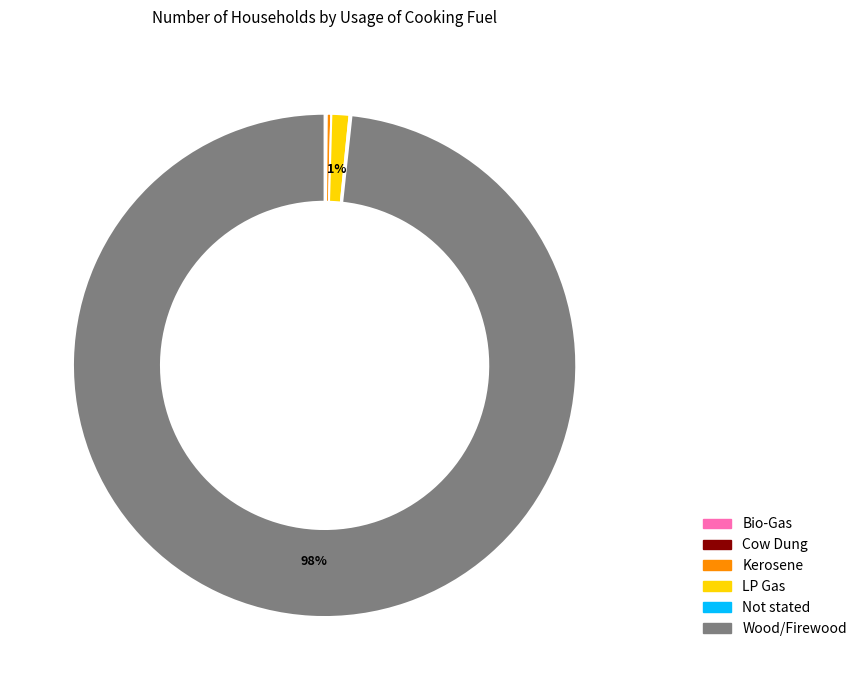

Is it true that Kerosene is 0% of the pie?

True